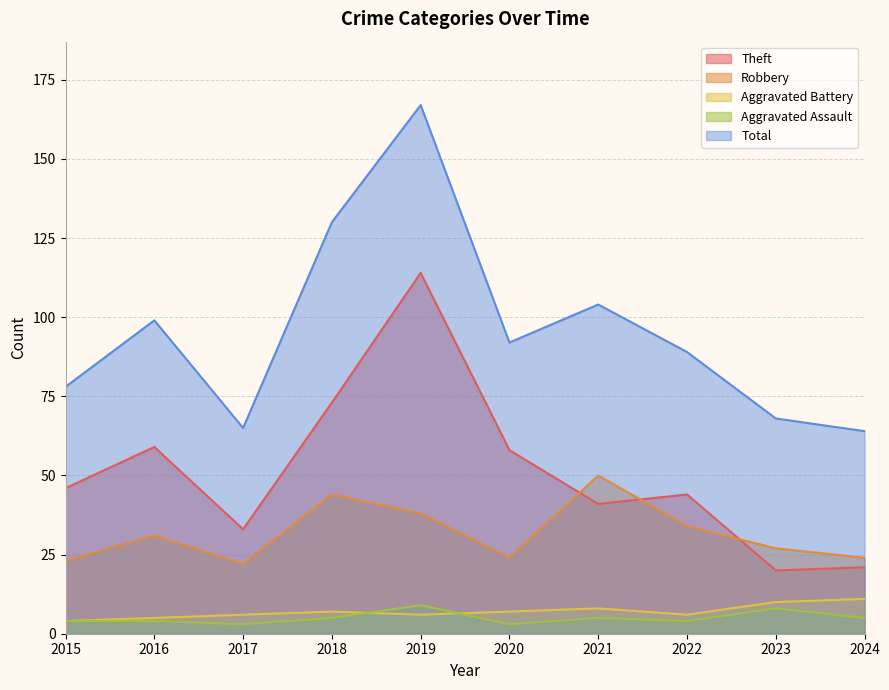

Rank the categories by Total value from highest to lowest.

2019, 2018, 2021, 2016, 2020, 2022, 2015, 2023, 2017, 2024